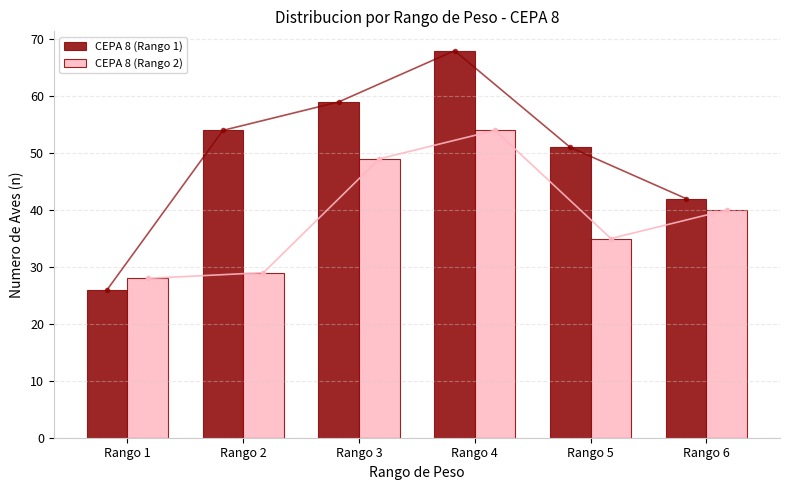

Between Rango 2 and Rango 6, which is larger?

Rango 2